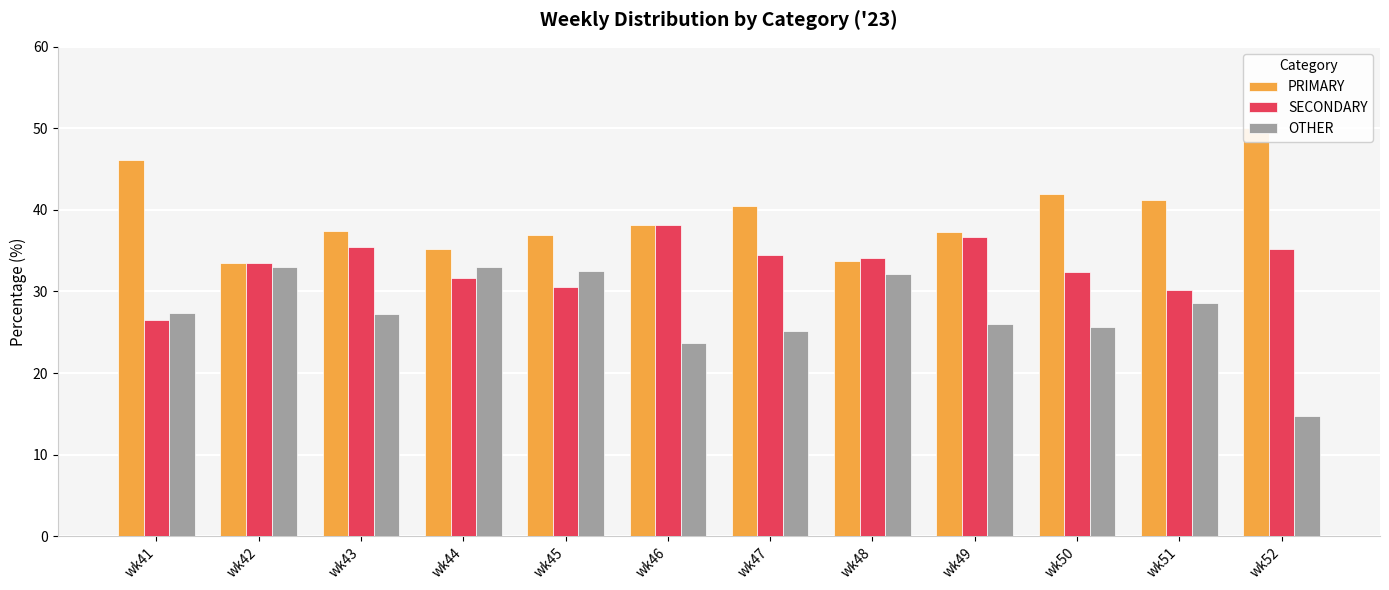

List the labels in order of SECONDARY value, smallest first.

wk41, wk51, wk45, wk44, wk50, wk42, wk48, wk47, wk52, wk43, wk49, wk46